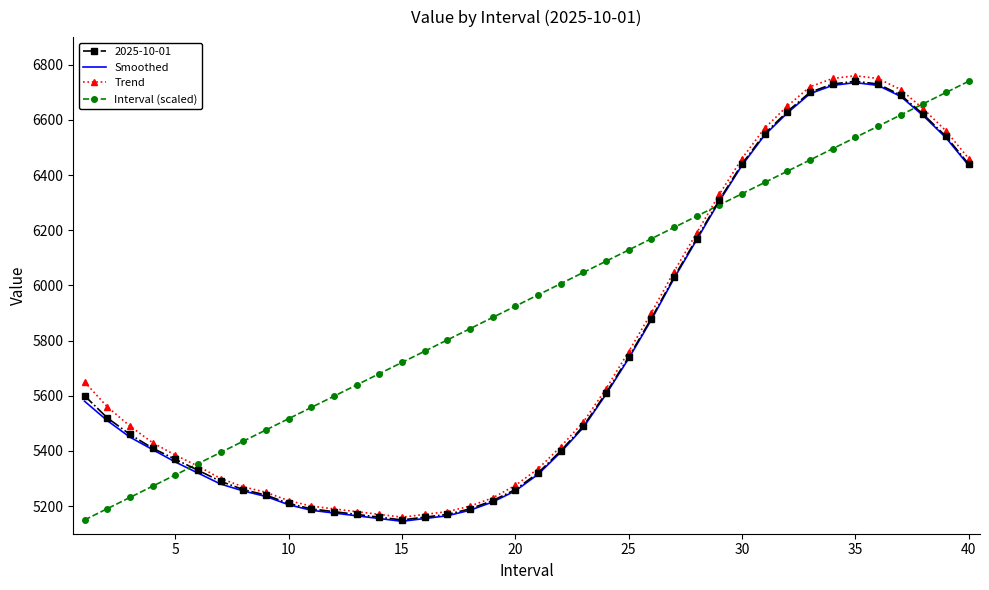

What is the sum of all Trend values?

230995.0